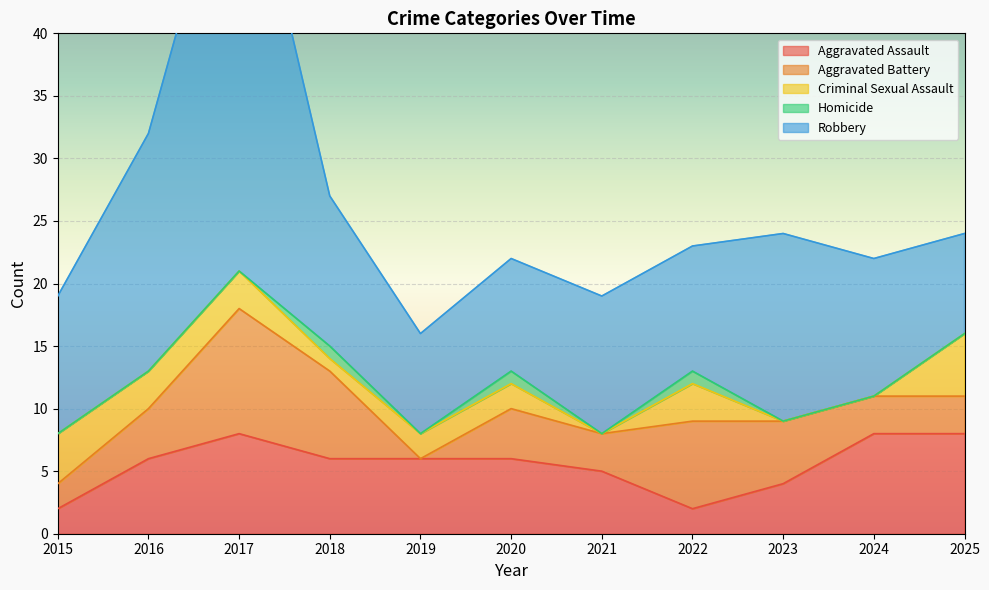

At 2024, list the series in order from smallest to largest.

Criminal Sexual Assault, Homicide, Aggravated Battery, Aggravated Assault, Robbery